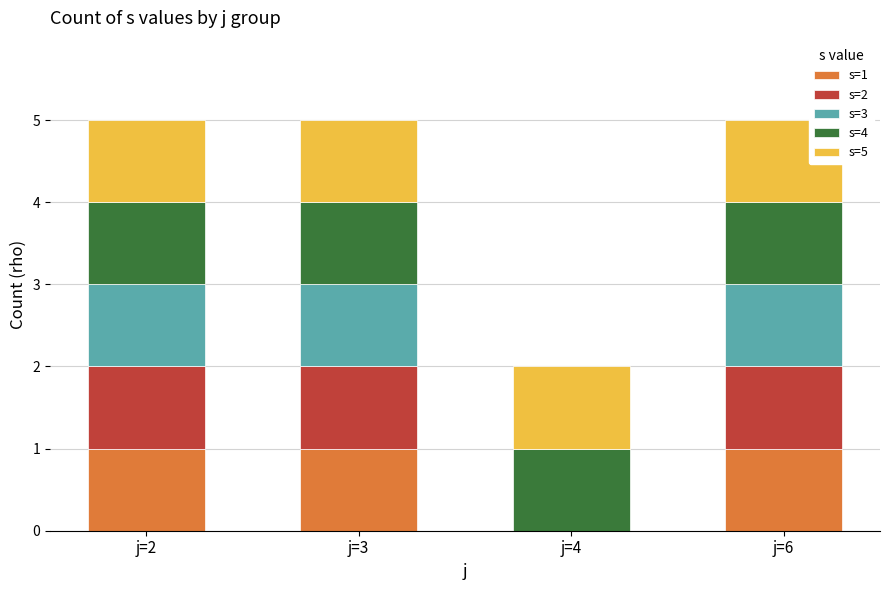

What is the total value across all series at j=3?

5